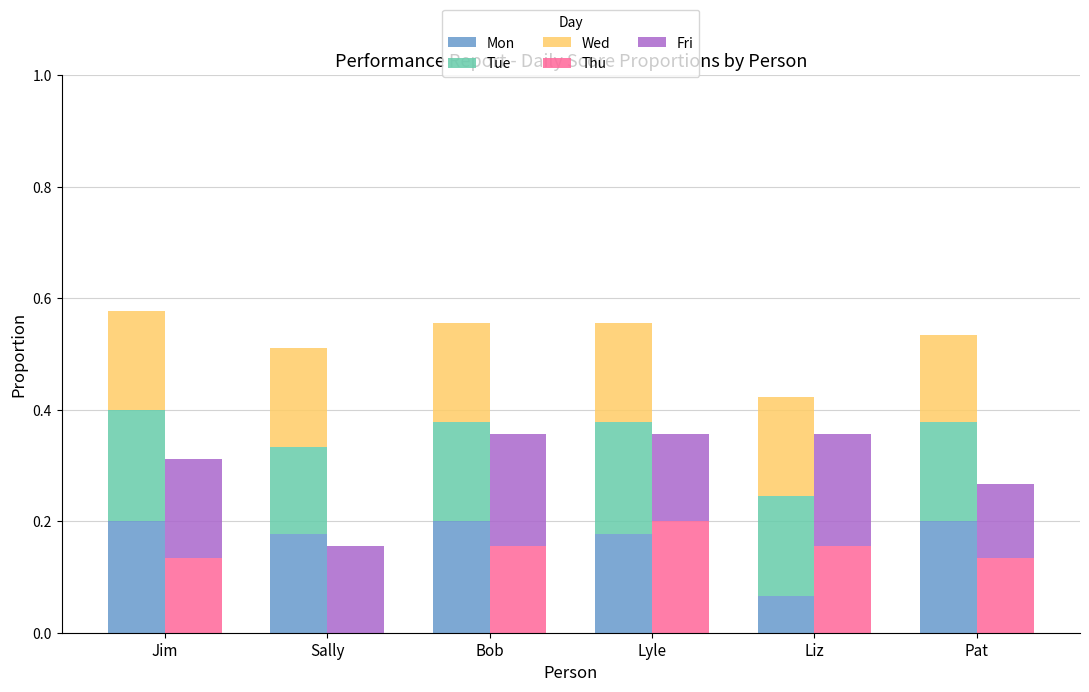

At which label is Fri closest to 0?

Pat